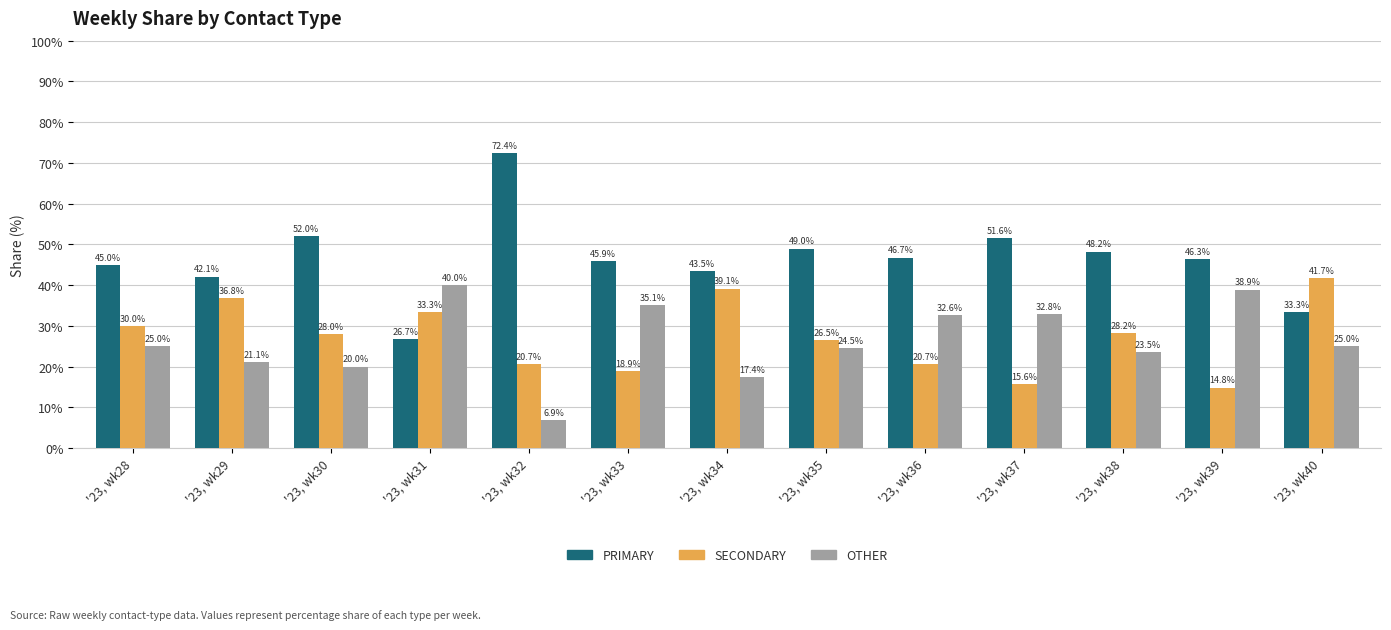

Which series has the largest total across all categories?

PRIMARY